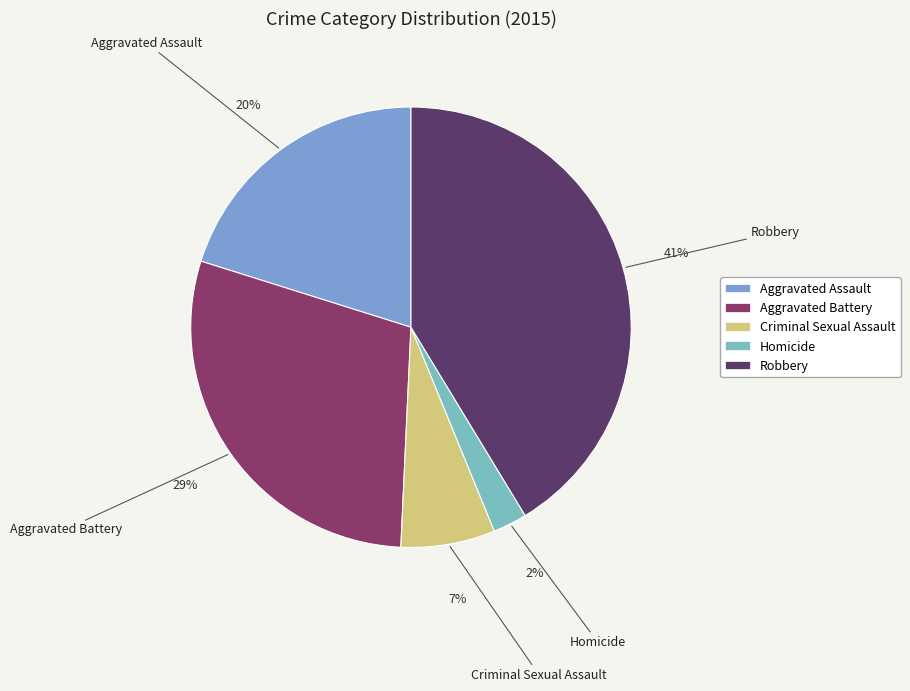

How many segments does this pie chart have?

5